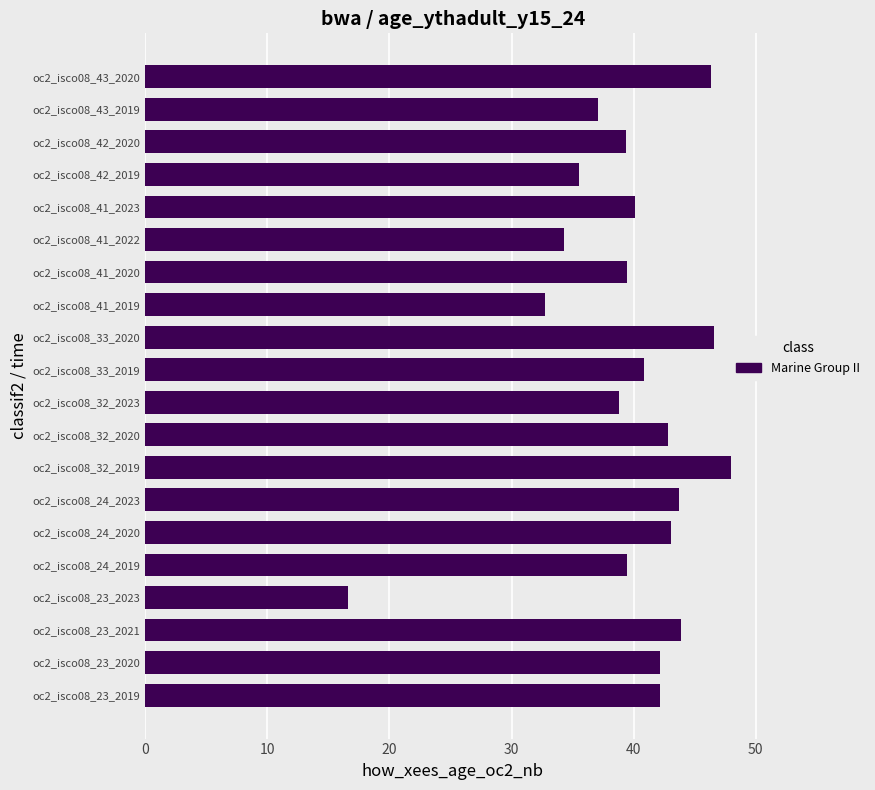

What is the change in value from oc2_isco08_41_2022 to oc2_isco08_42_2019?

+1.3